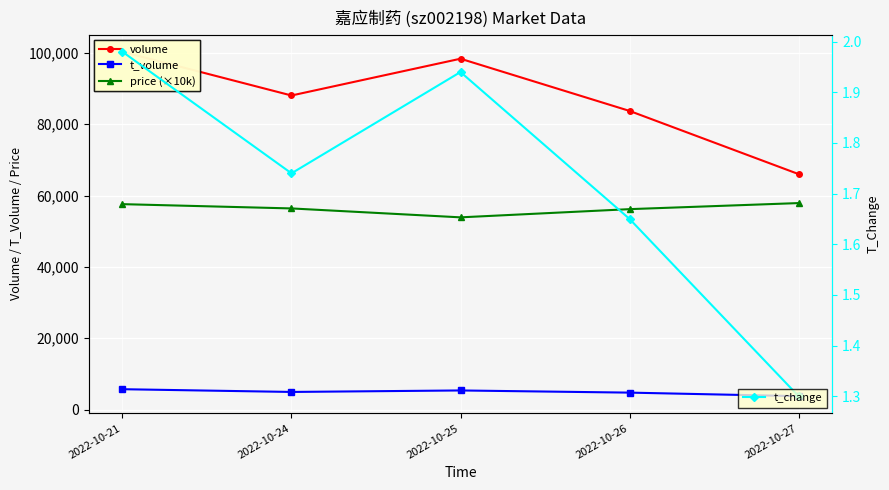

What is the difference between the highest and lowest values at 2022-10-24?

88061.3